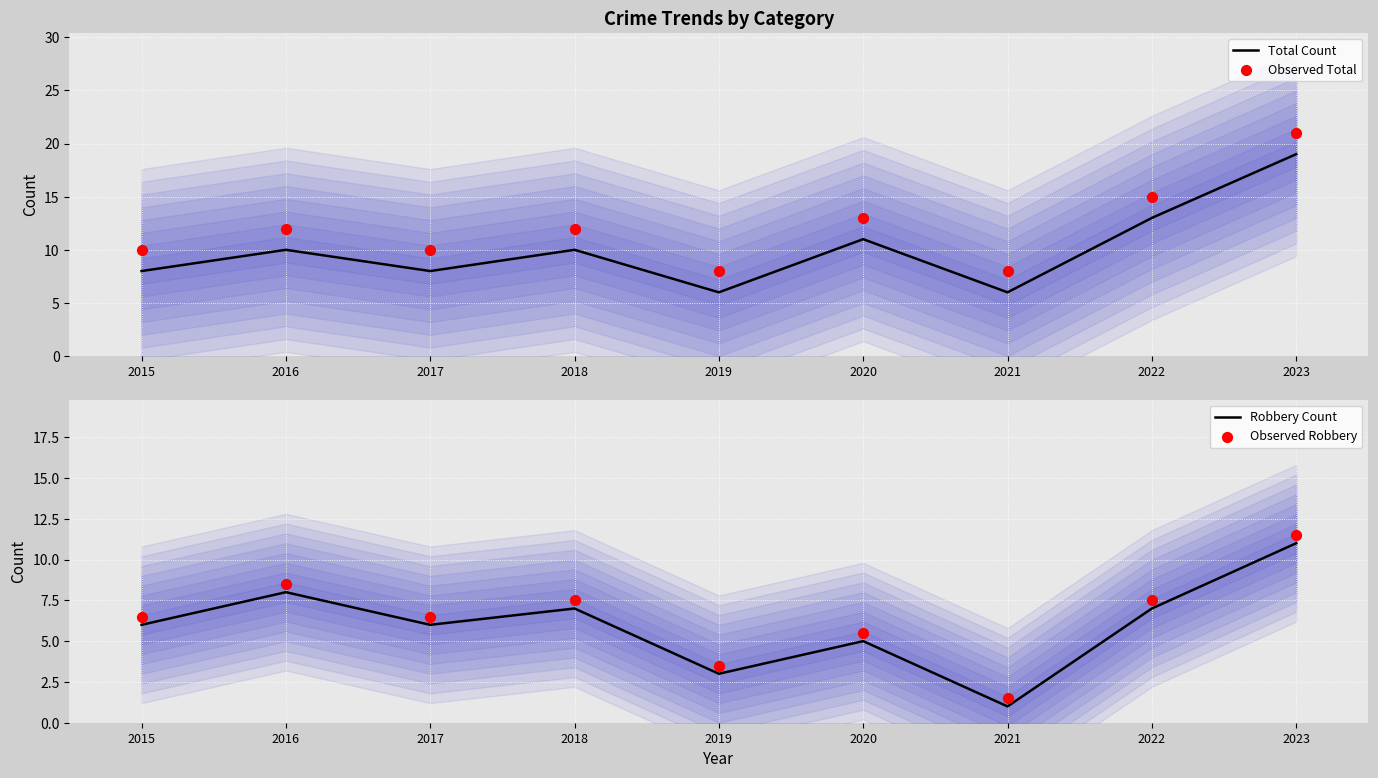

Which series reaches the minimum Y coordinate?

Robbery Count